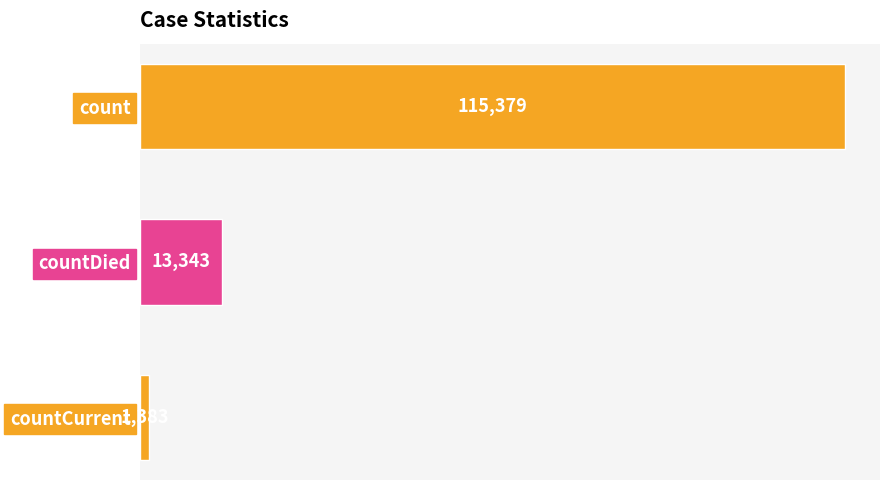

What is the change in value from count to countCurrent?

-113996